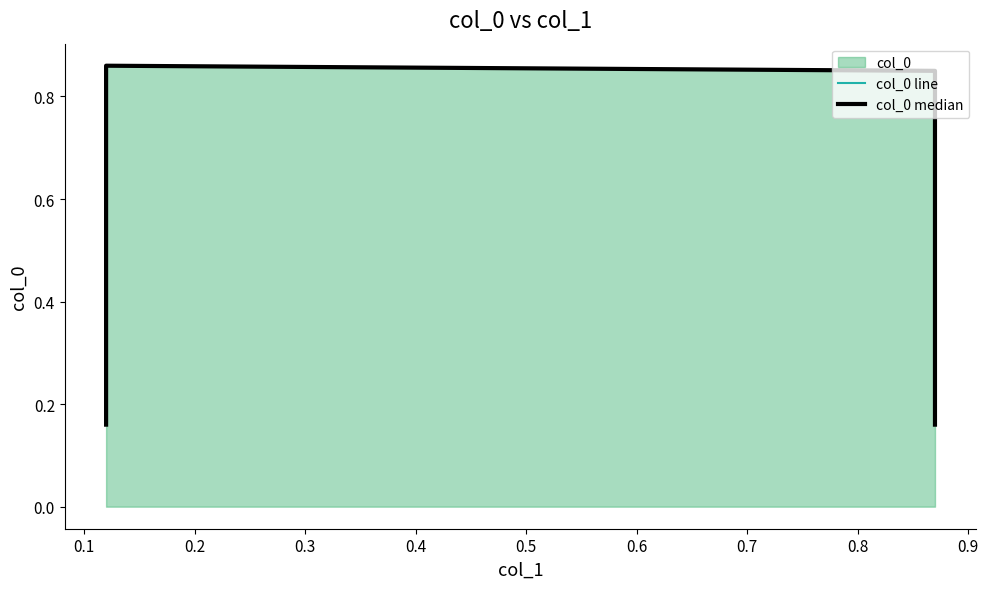

How many lines are shown in the chart?

2